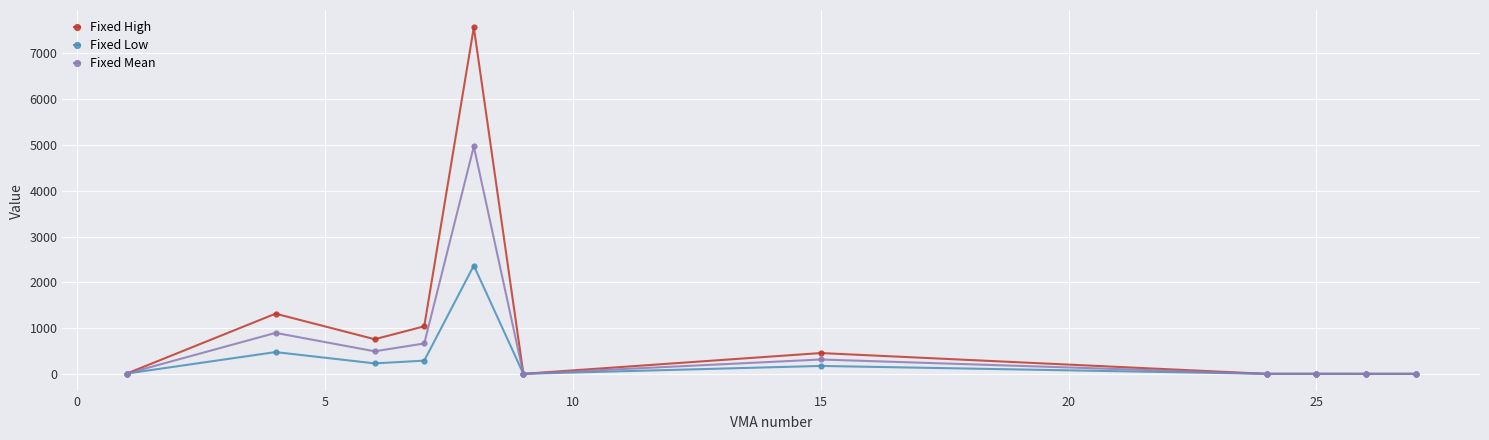

Which series has the largest range (max minus min)?

Fixed High